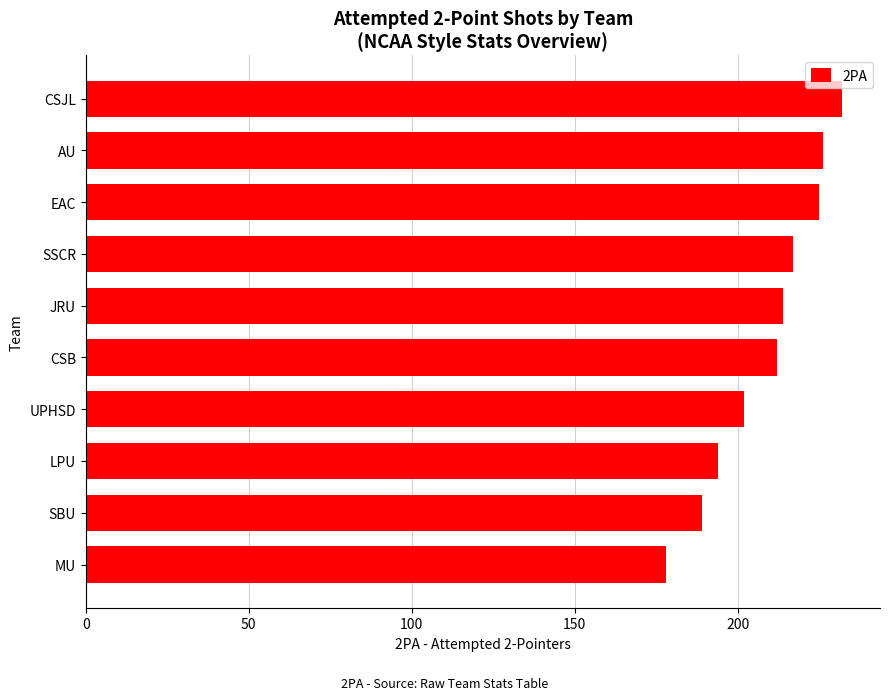

How many distinct data groups are displayed?

1